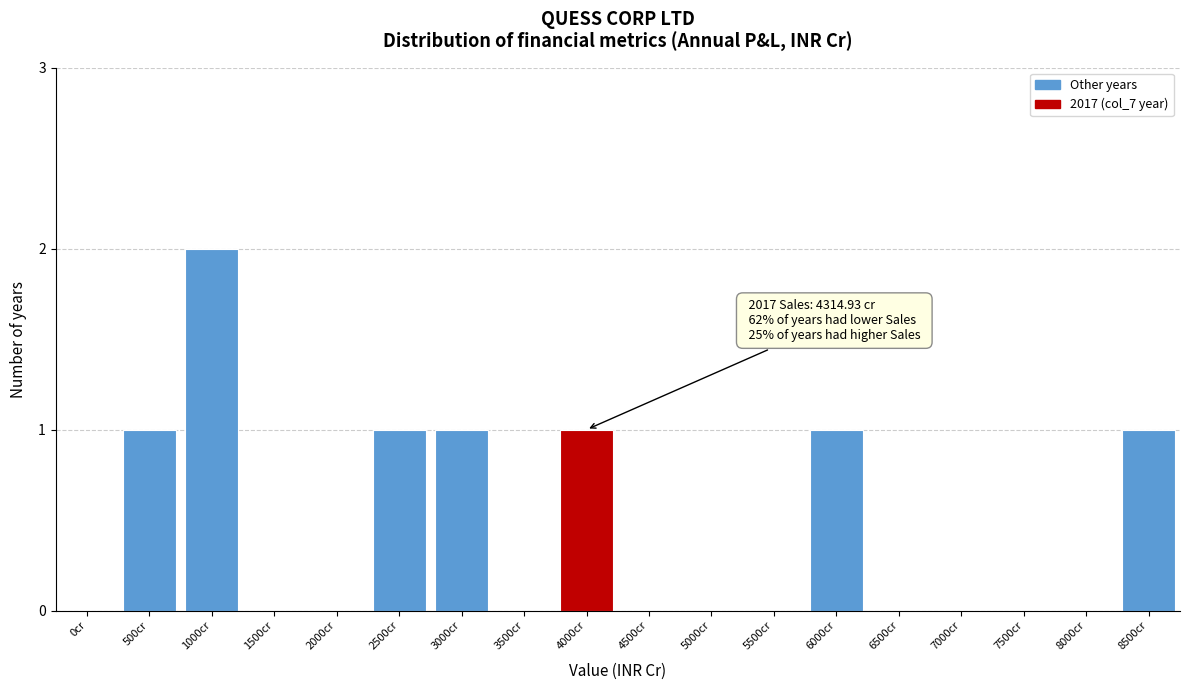

Reading left to right, list all the values displayed in this chart.

0cr=0	500cr=1	1000cr=2	1500cr=0	2000cr=0	2500cr=1	3000cr=1	3500cr=0	4000cr=1	4500cr=0	5000cr=0	5500cr=0	6000cr=1	6500cr=0	7000cr=0	7500cr=0	8000cr=0	8500cr=1